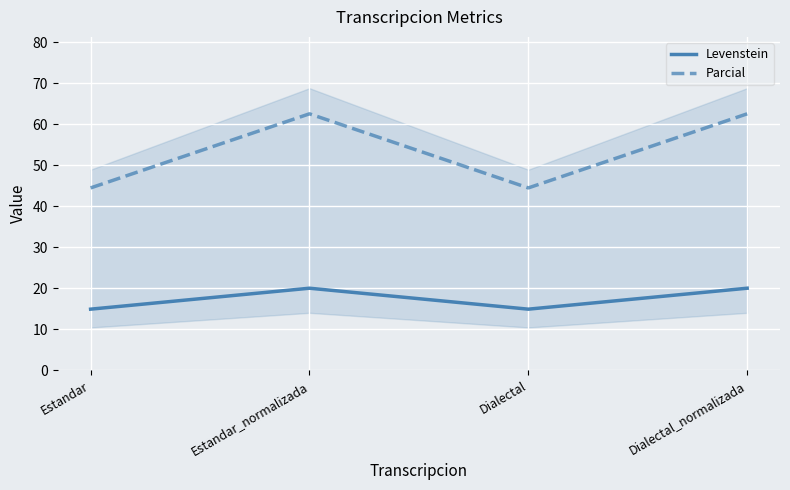

How many interior local valleys does the Levenstein series have?

1